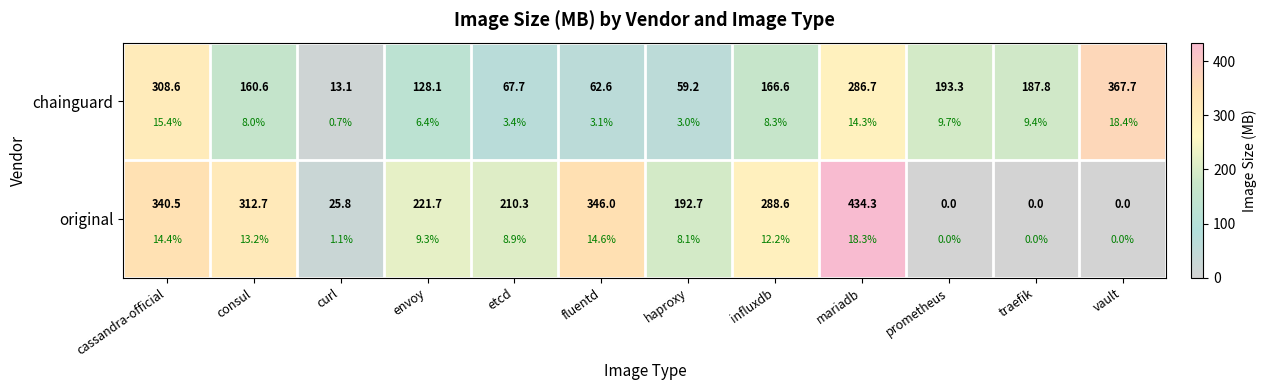

The original series shows 0.0 at traefik. True or false?

True